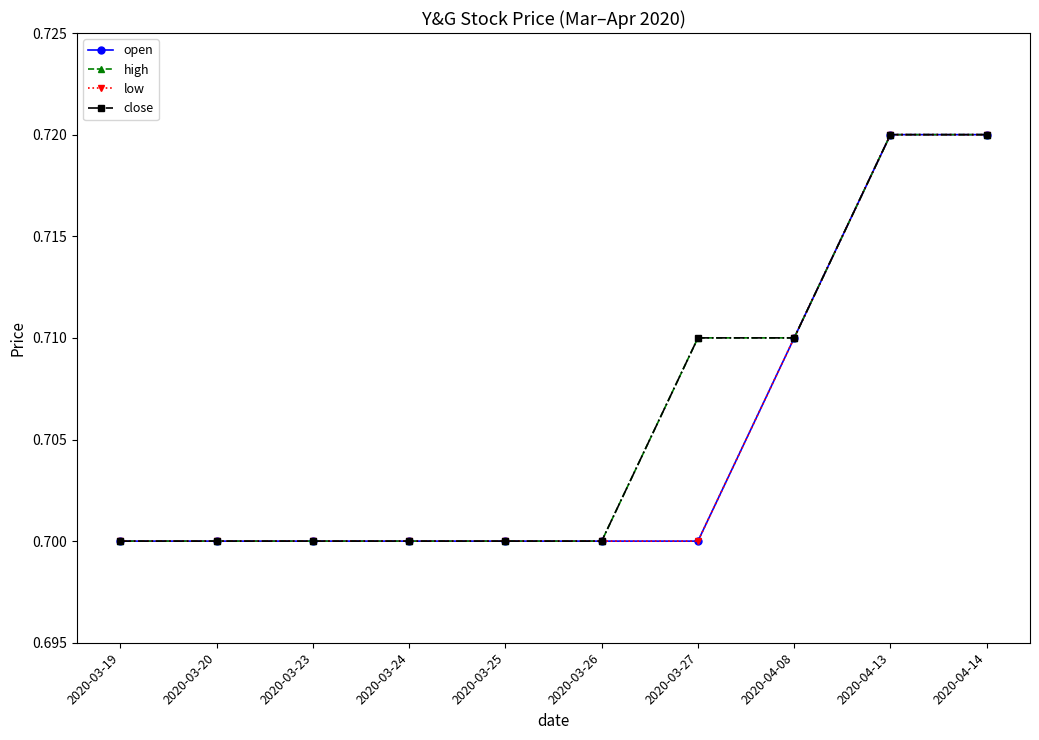

What value does the low series have at 2020-03-20?

0.7